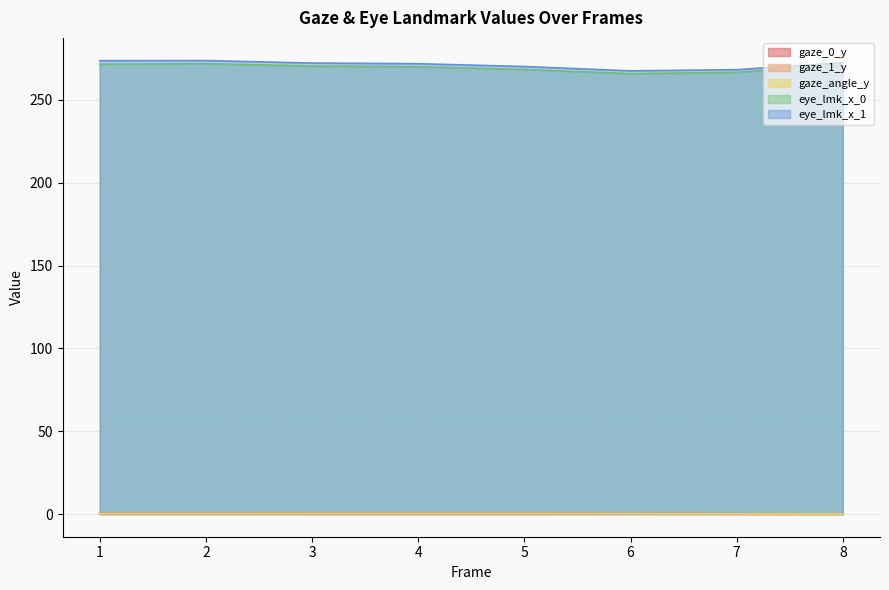

At which category does eye_lmk_x_0 reach its first local peak?

2